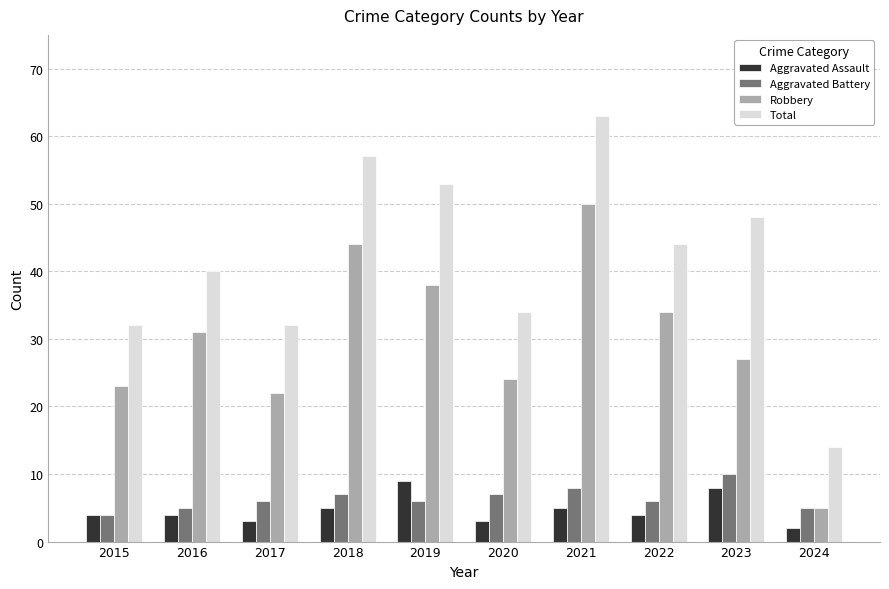

At which category does the chart reach its minimum across all series?

2024